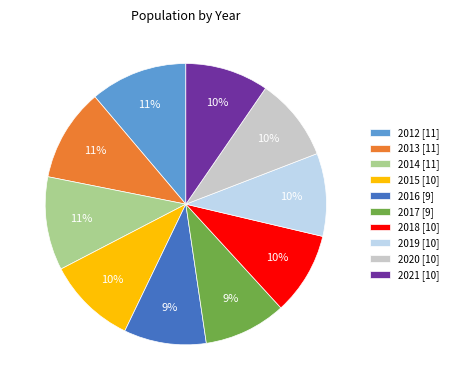

Do 2019 [10] and 2014 [11] together represent more than half of the pie?

No